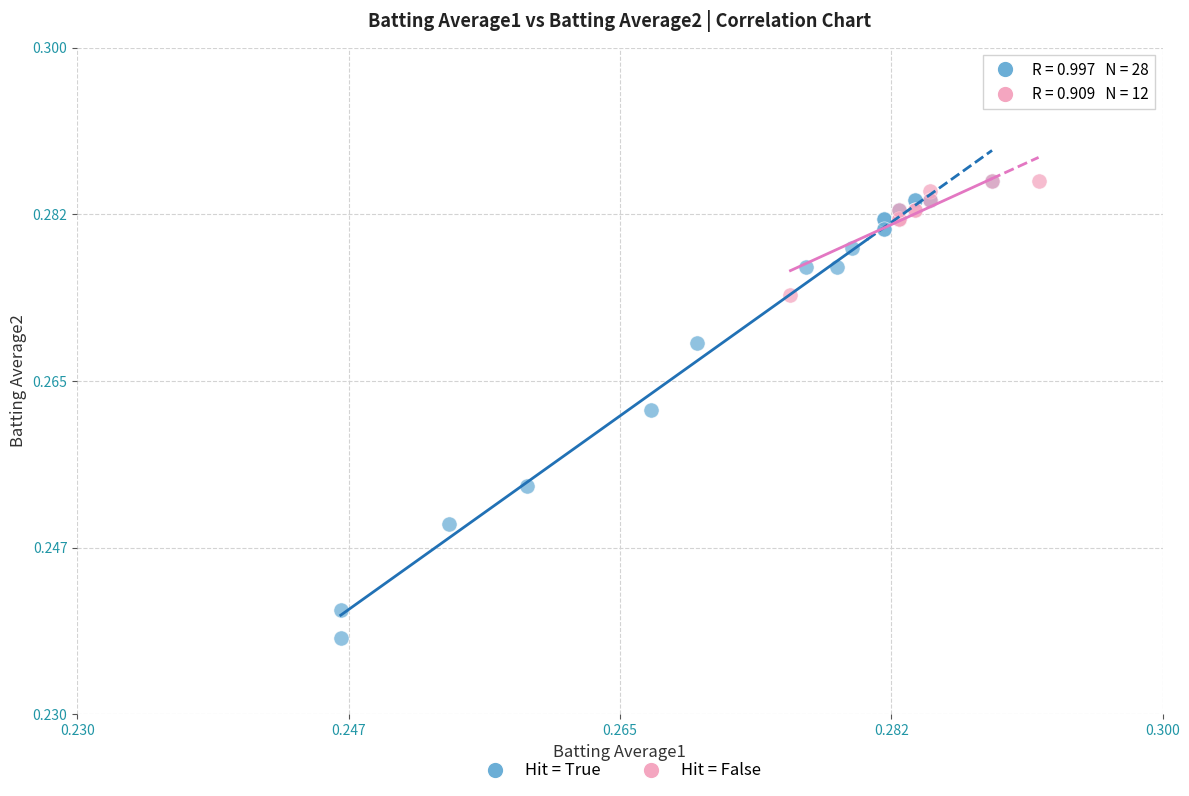

Which series has the largest Y range (max minus min)?

Hit = True